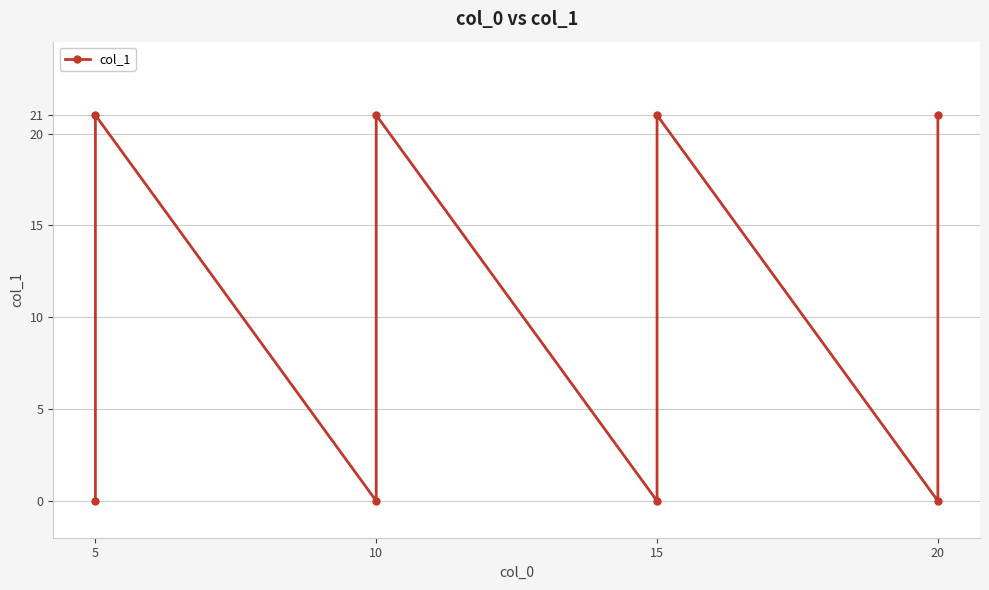

How many data points are less than 21?

4